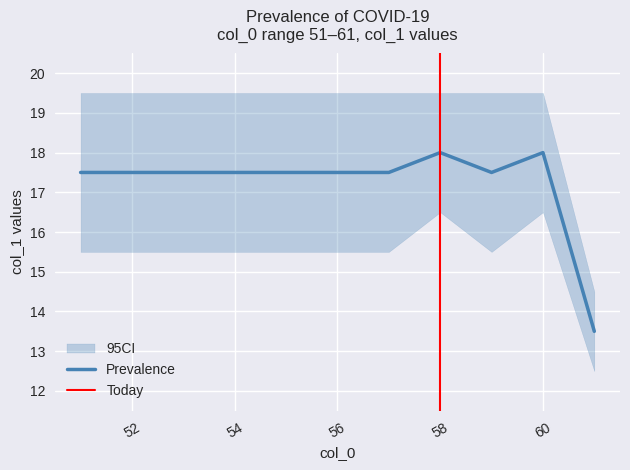

What is the difference between the highest and lowest values at 15?

6